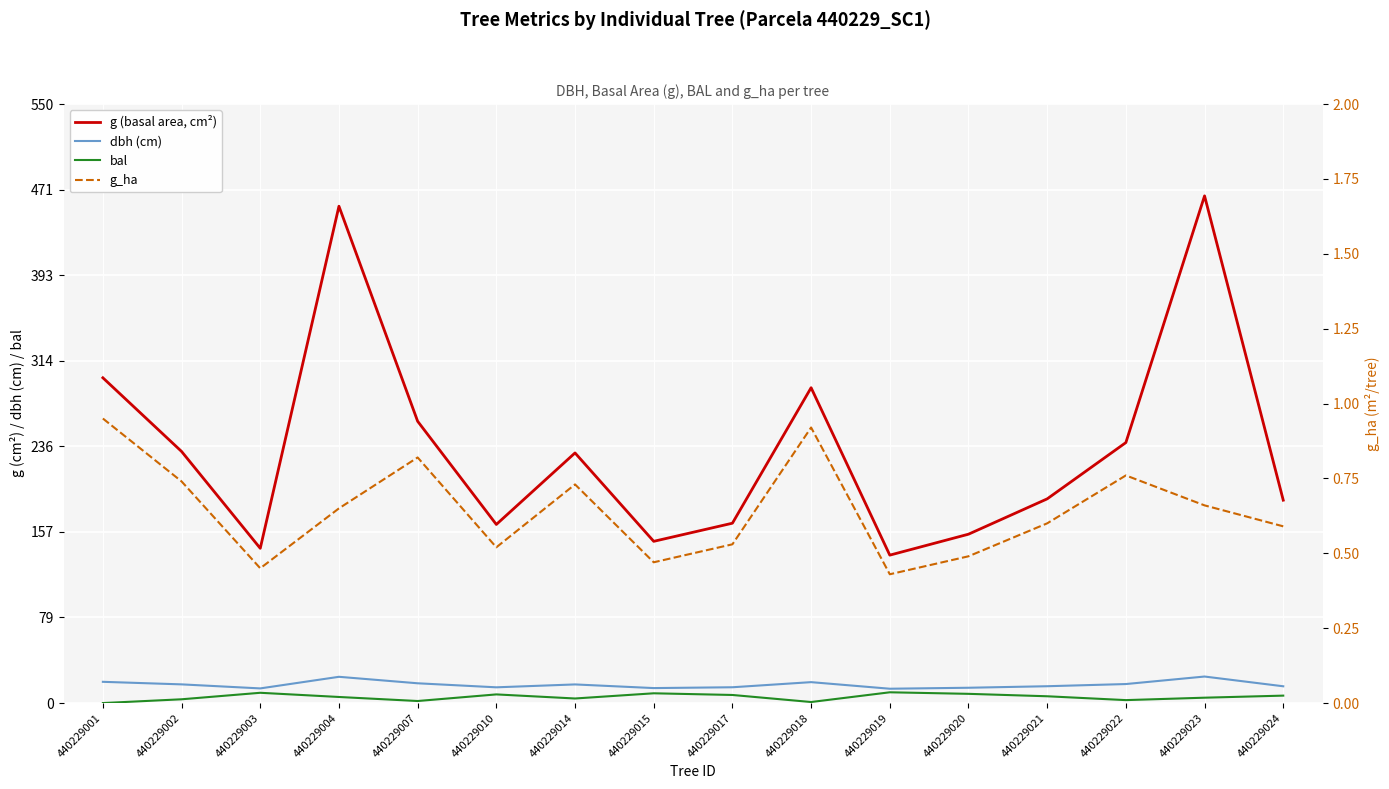

Which category has the highest value in the bal series?

440229019